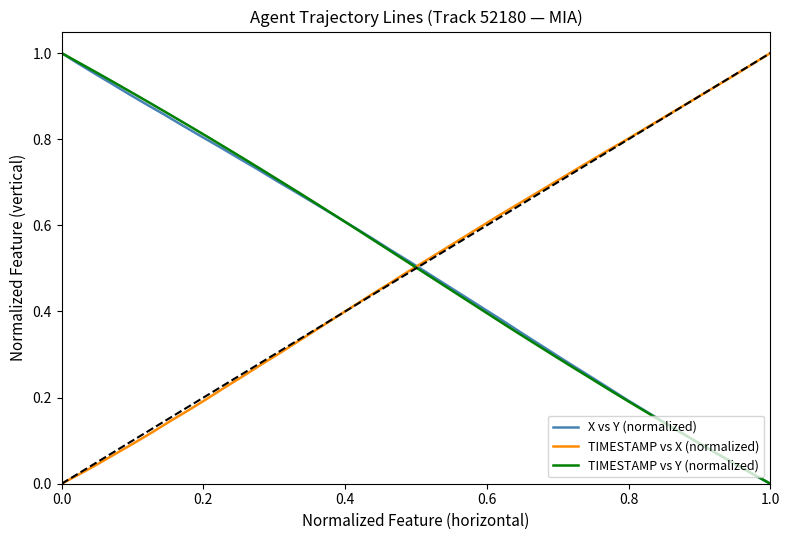

Reading left to right, list all the values displayed in this chart.

X vs Y (normalized): 1.0	1.0	1.0	0.9	0.9	0.9	0.9	0.8	0.8	0.8	0.8	0.7	0.7	0.7	0.7	0.6	0.6	0.6	0.5	0.5	0.5	0.5	0.4	0.4	0.4	0.4	0.3	0.3	0.3	0.2	0.2	0.2	0.2	0.1	0.1	0.1	0.1	0.0	0.0	0.0
TIMESTAMP vs X (normalized): 0.0	0.0	0.0	0.1	0.1	0.1	0.1	0.2	0.2	0.2	0.3	0.3	0.3	0.3	0.4	0.4	0.4	0.4	0.5	0.5	0.5	0.5	0.6	0.6	0.6	0.6	0.7	0.7	0.7	0.7	0.8	0.8	0.8	0.8	0.9	0.9	0.9	0.9	1.0	1.0
TIMESTAMP vs Y (normalized): 1.0	1.0	1.0	0.9	0.9	0.9	0.9	0.8	0.8	0.8	0.8	0.7	0.7	0.7	0.7	0.6	0.6	0.6	0.5	0.5	0.5	0.5	0.4	0.4	0.4	0.4	0.3	0.3	0.3	0.2	0.2	0.2	0.2	0.1	0.1	0.1	0.1	0.0	0.0	0.0